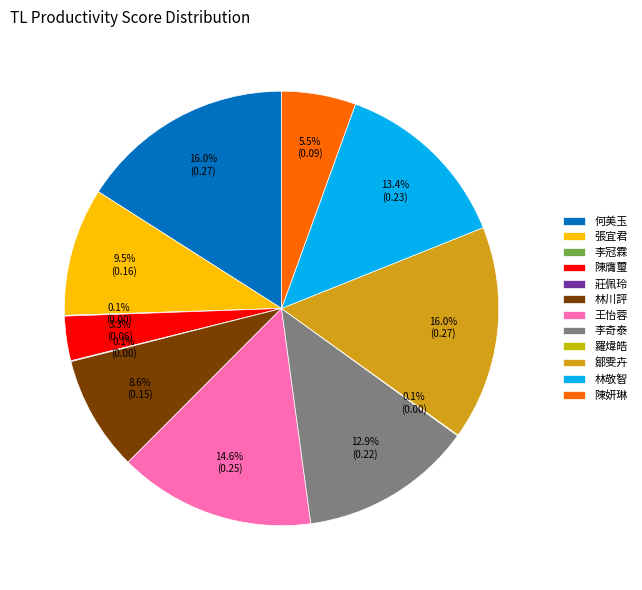

Do 李奇泰 and 張宜君 together represent more than half of the pie?

No